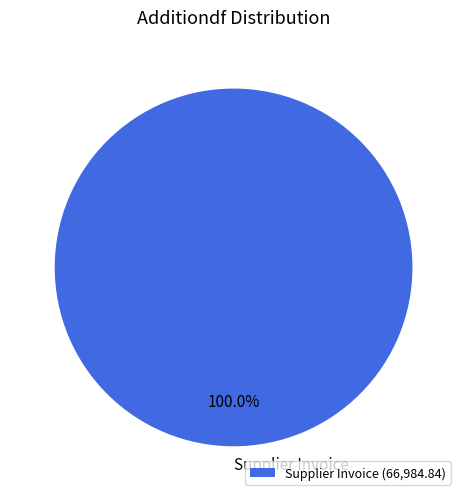

Is there a majority slice in this chart?

Yes